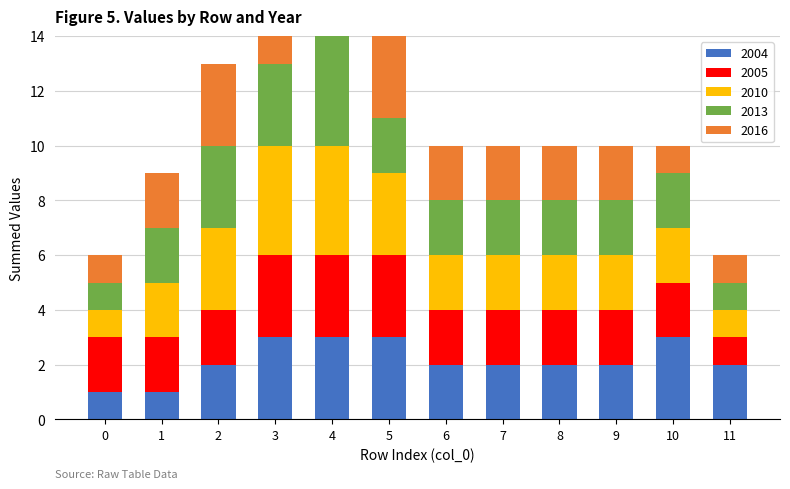

The 2005 series shows 2 at 8. True or false?

True